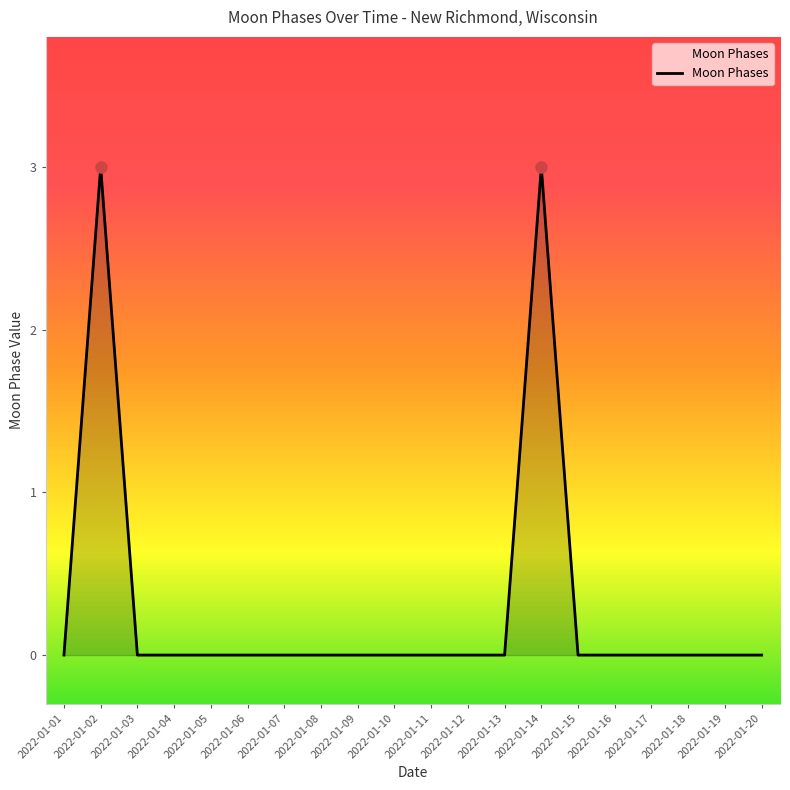

True or false: the data shows 0 at 2022-01-08.

True